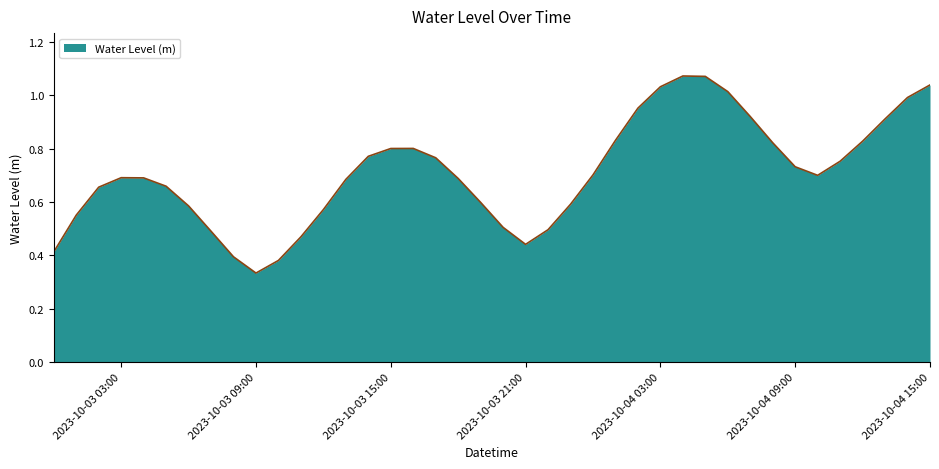

How many lines are shown in the chart?

1